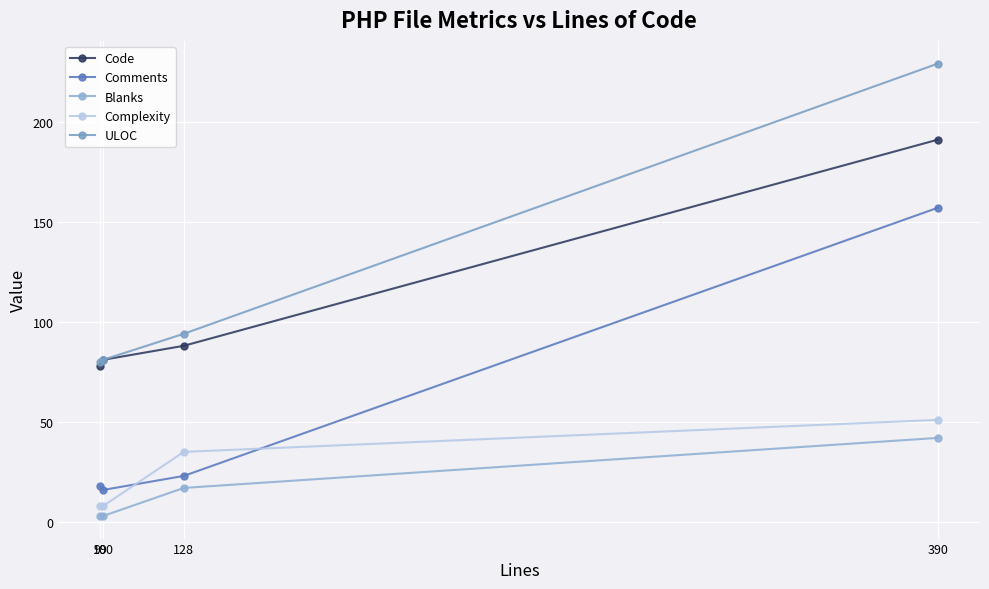

True or false: Comments and ULOC cross at least once.

False